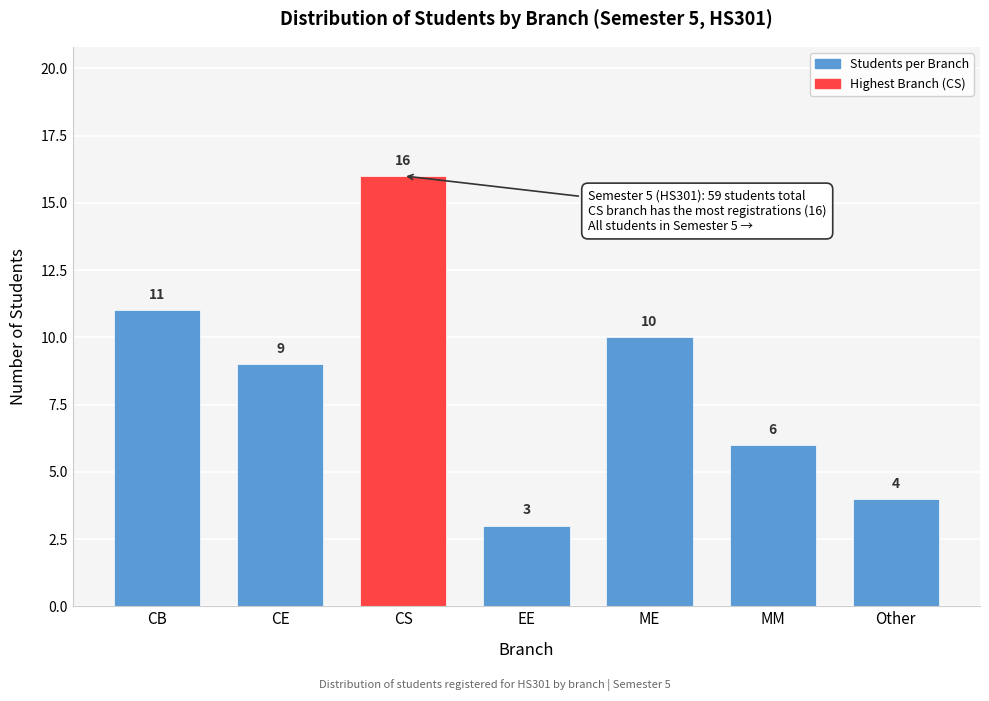

Reading right to left, list all the values displayed in this chart.

4	6	10	3	16	9	11